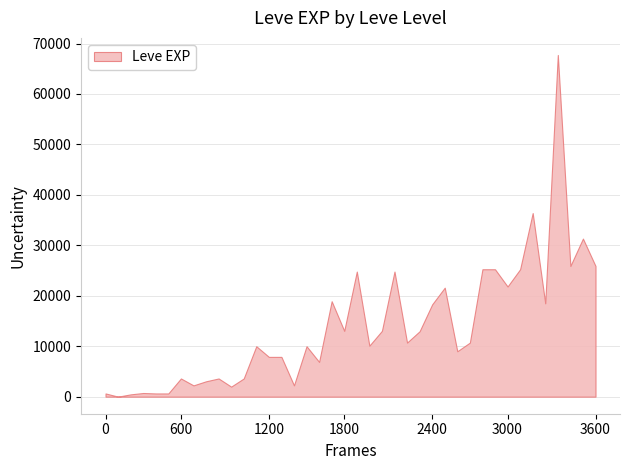

What is the difference between the maximum and minimum values?

67729